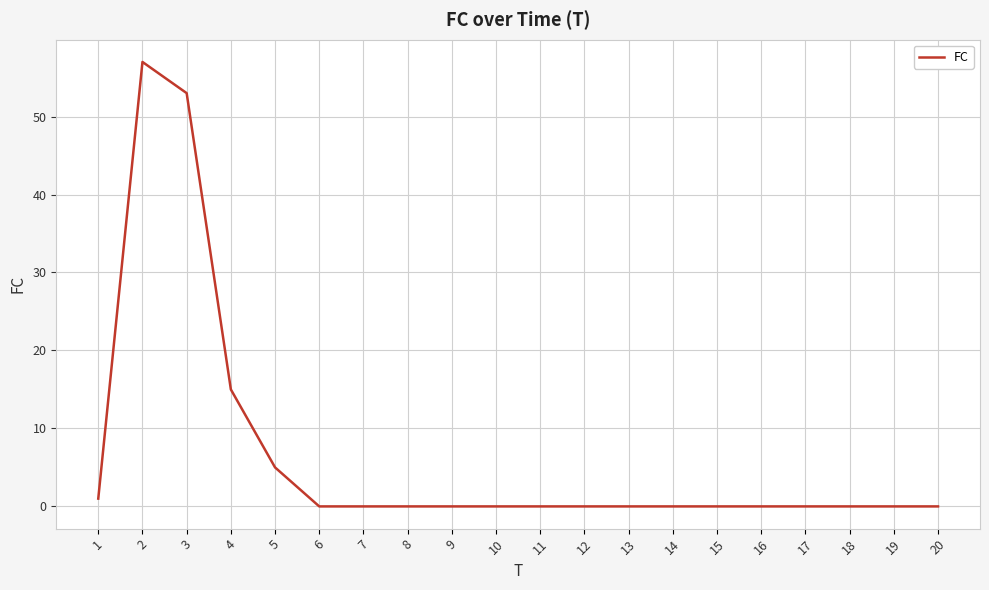

The chart shows a value of 0 at 10. True or false?

True